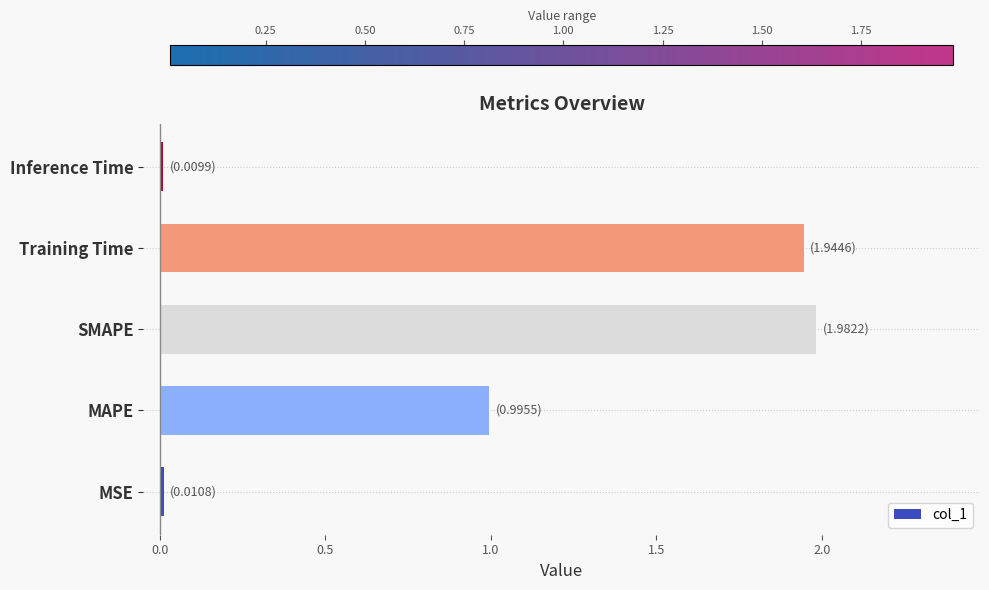

How many bars are there in total?

5